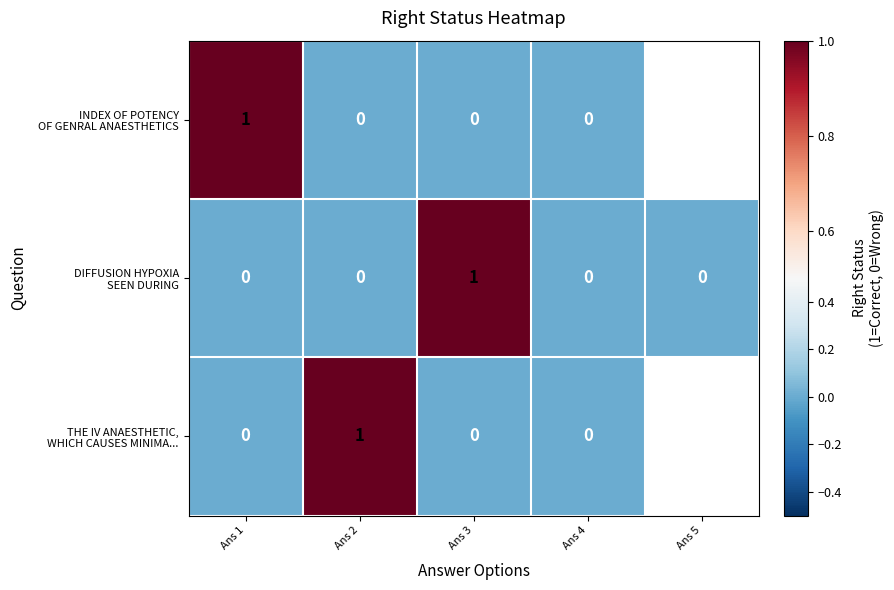

Rank the series at Ans 1 from lowest to highest value.

DIFFUSION HYPOXIA SEEN DURING, THE IV ANAESTHETIC, WHICH CAUSES MINIMA..., INDEX OF POTENCY OF GENRAL ANAESTHETICS